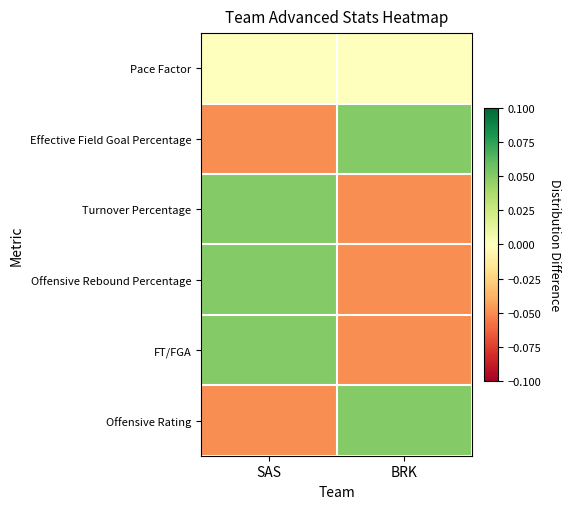

What is the smallest value displayed?

-0.1